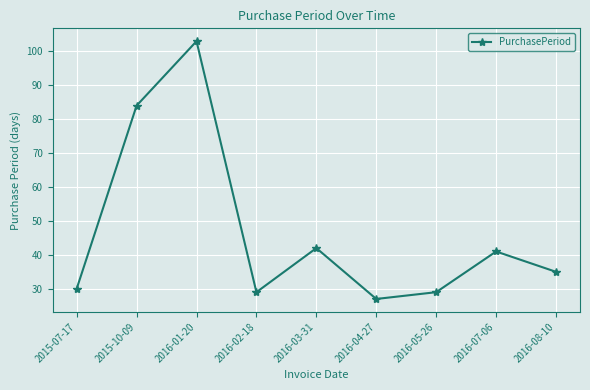

At which category does the data reach its first local peak?

2016-01-20